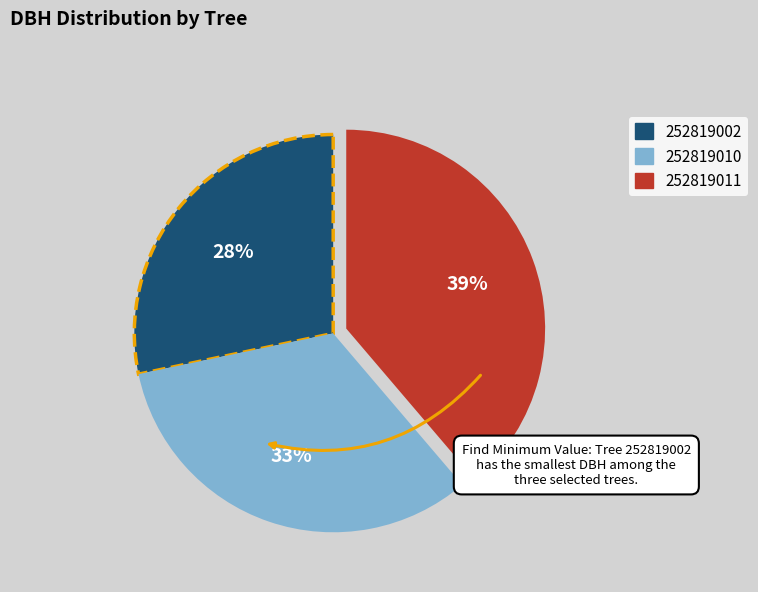

Does any single category account for the majority?

No